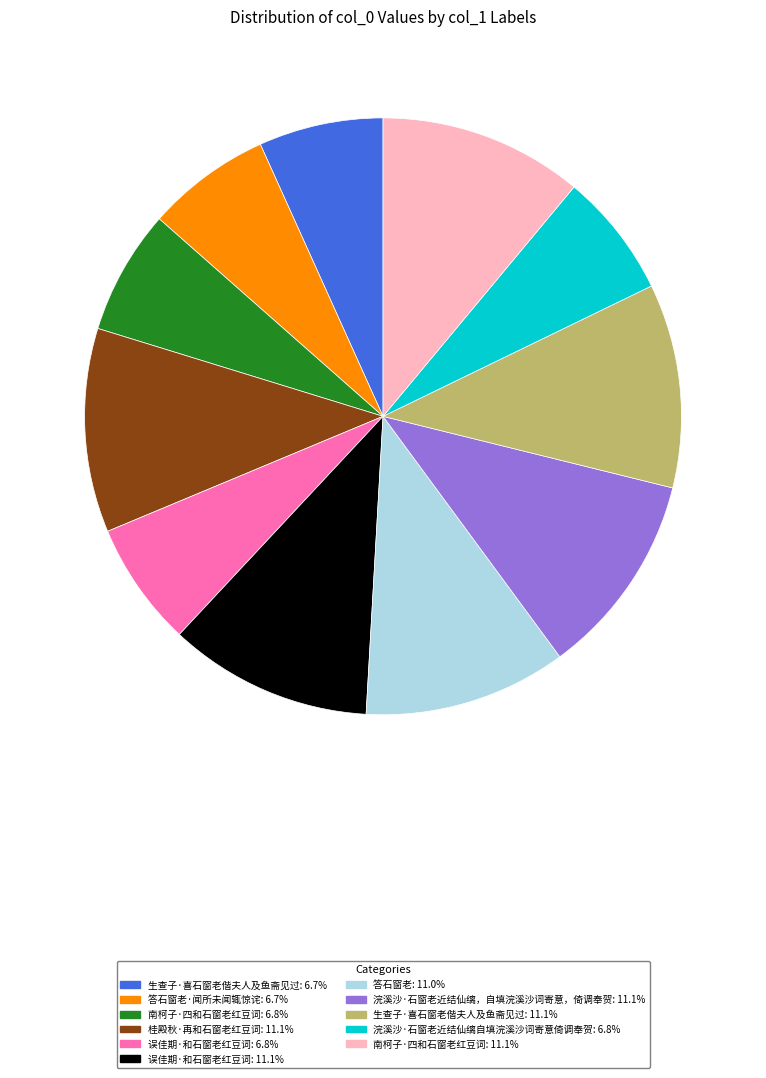

Is there any slice that represents more than half of the pie?

No